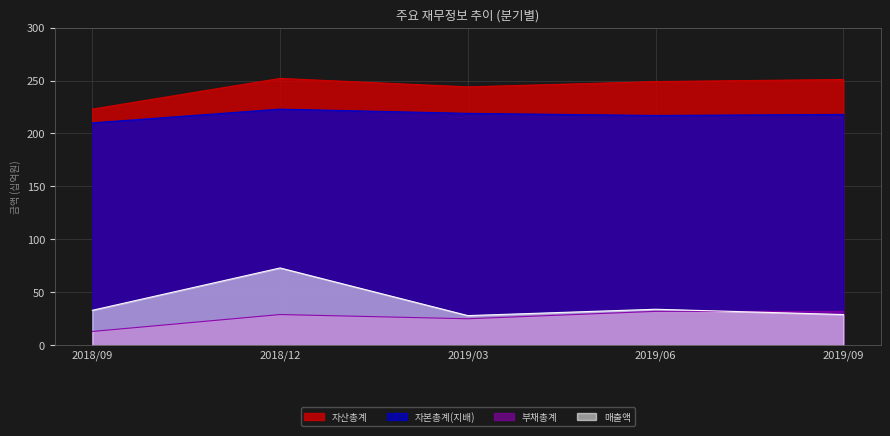

Between 2019/06 and 2019/03, which is larger?

2019/06